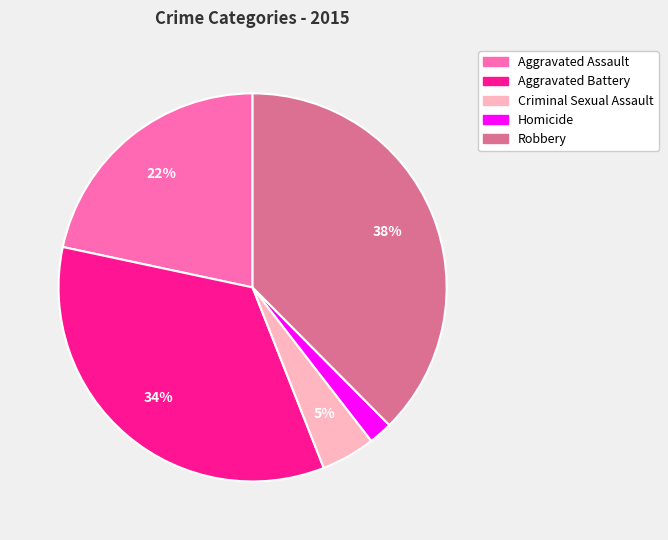

The Aggravated Assault slice represents 35% of the pie. True or false?

False